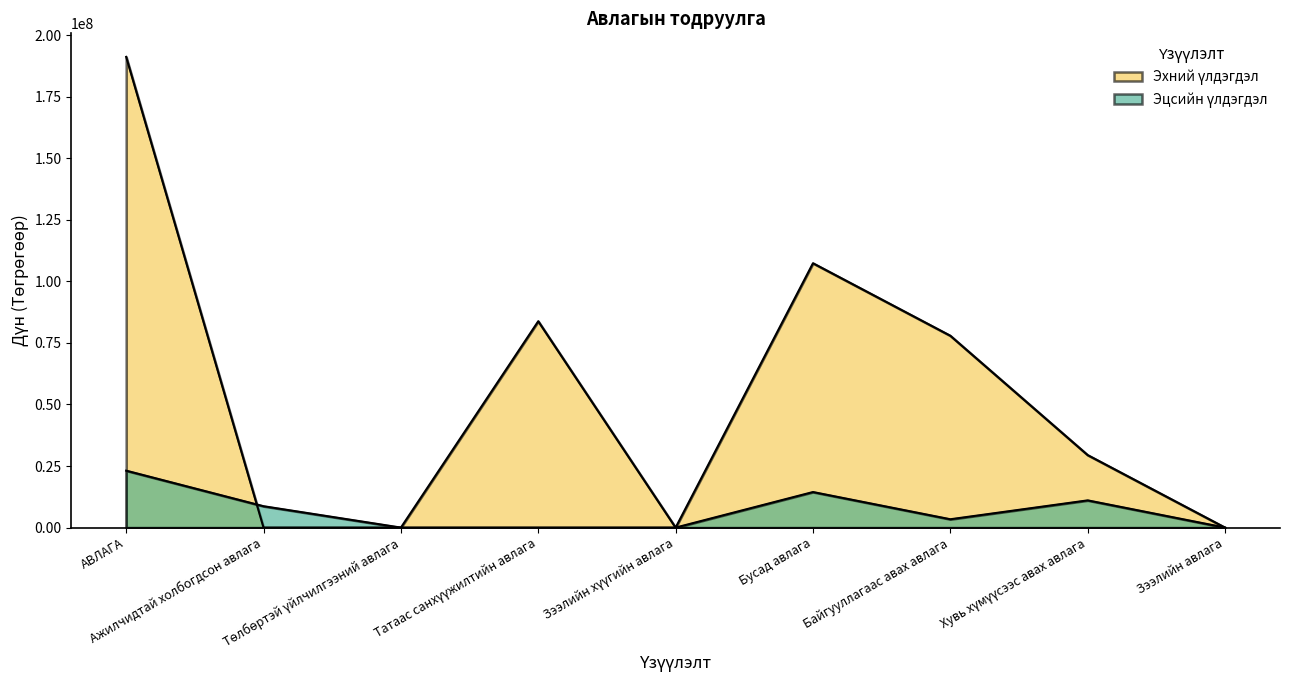

Reading right to left, what are all the values shown in this chart?

Эхний үлдэгдэл: Зээлийн авлага=0.0	Хувь хүмүүсээс авах авлага=29442520.0	Байгууллагаас авах авлага=77906000.0	Бусад авлага=107348520.0	Зээлийн хүүгийн авлага=0.0	Татаас санхүүжилтийн авлага=83795342.6	Төлбөртэй үйлчилгээний авлага=0.0	Ажилчидтай холбогдсон авлага=0.0	АВЛАГА=191143862.6
Эцсийн үлдэгдэл: Зээлийн авлага=0.0	Хувь хүмүүсээс авах авлага=11051880.0	Байгууллагаас авах авлага=3385700.0	Бусад авлага=14437580.0	Зээлийн хүүгийн авлага=0.0	Татаас санхүүжилтийн авлага=0.0	Төлбөртэй үйлчилгээний авлага=0.0	Ажилчидтай холбогдсон авлага=8679298.3	АВЛАГА=23116878.3